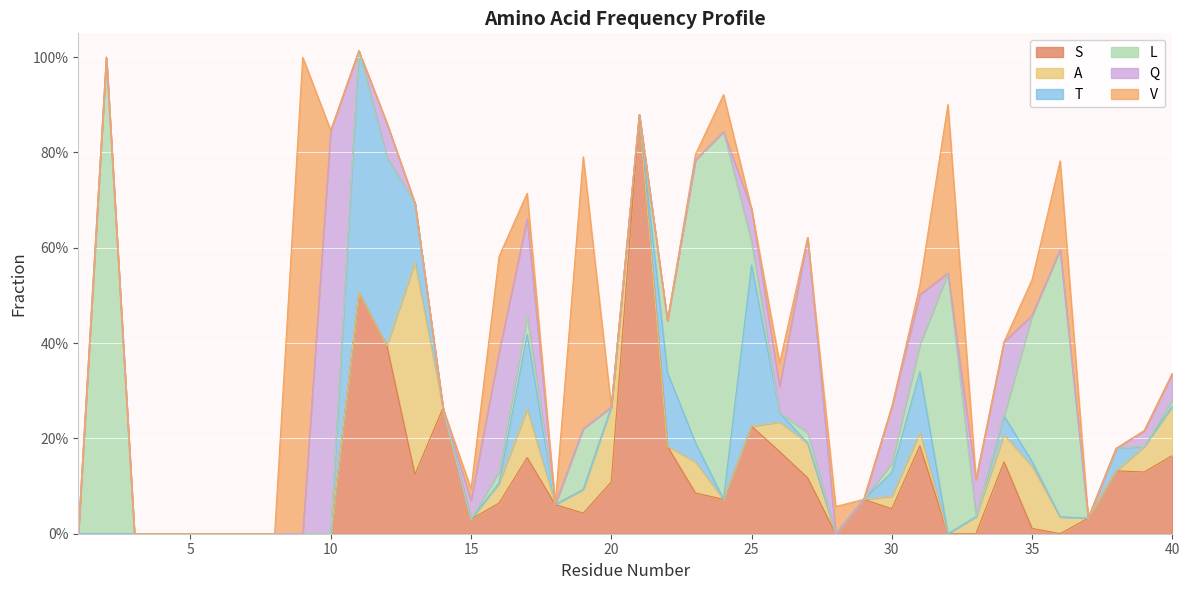

Between which two adjacent categories do T and Q first intersect?

10 and 11